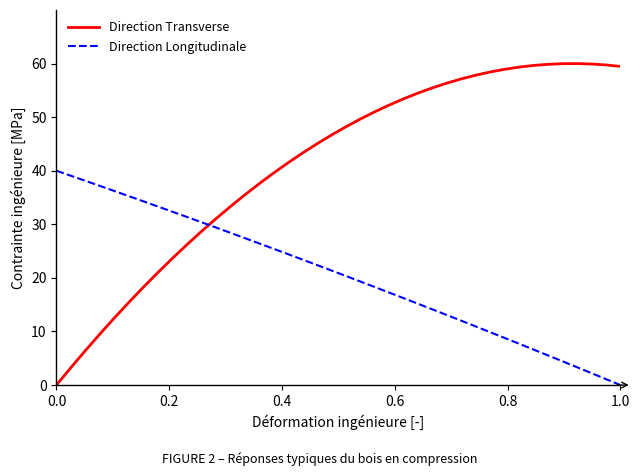

Which series has the largest range (max minus min)?

Direction Transverse